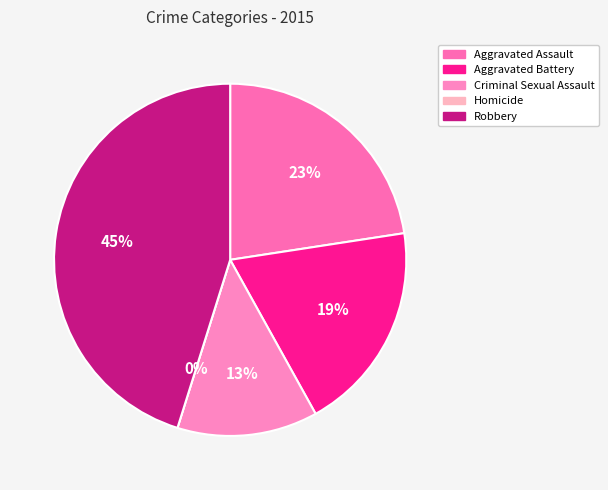

To the nearest percent, what percentage of the pie is Aggravated Battery?

19%